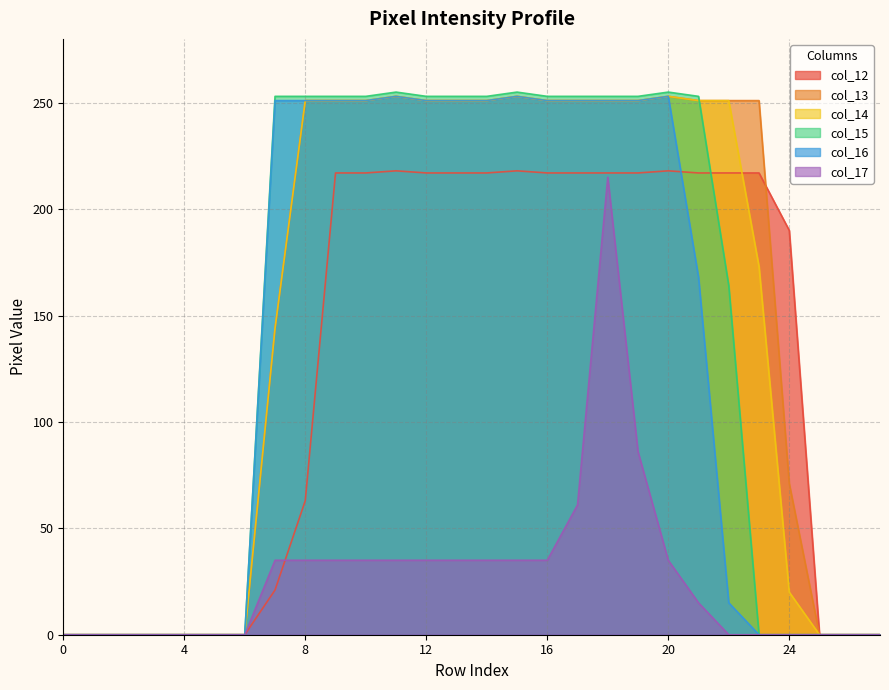

How many intersections are there between col_16 and col_12?

1